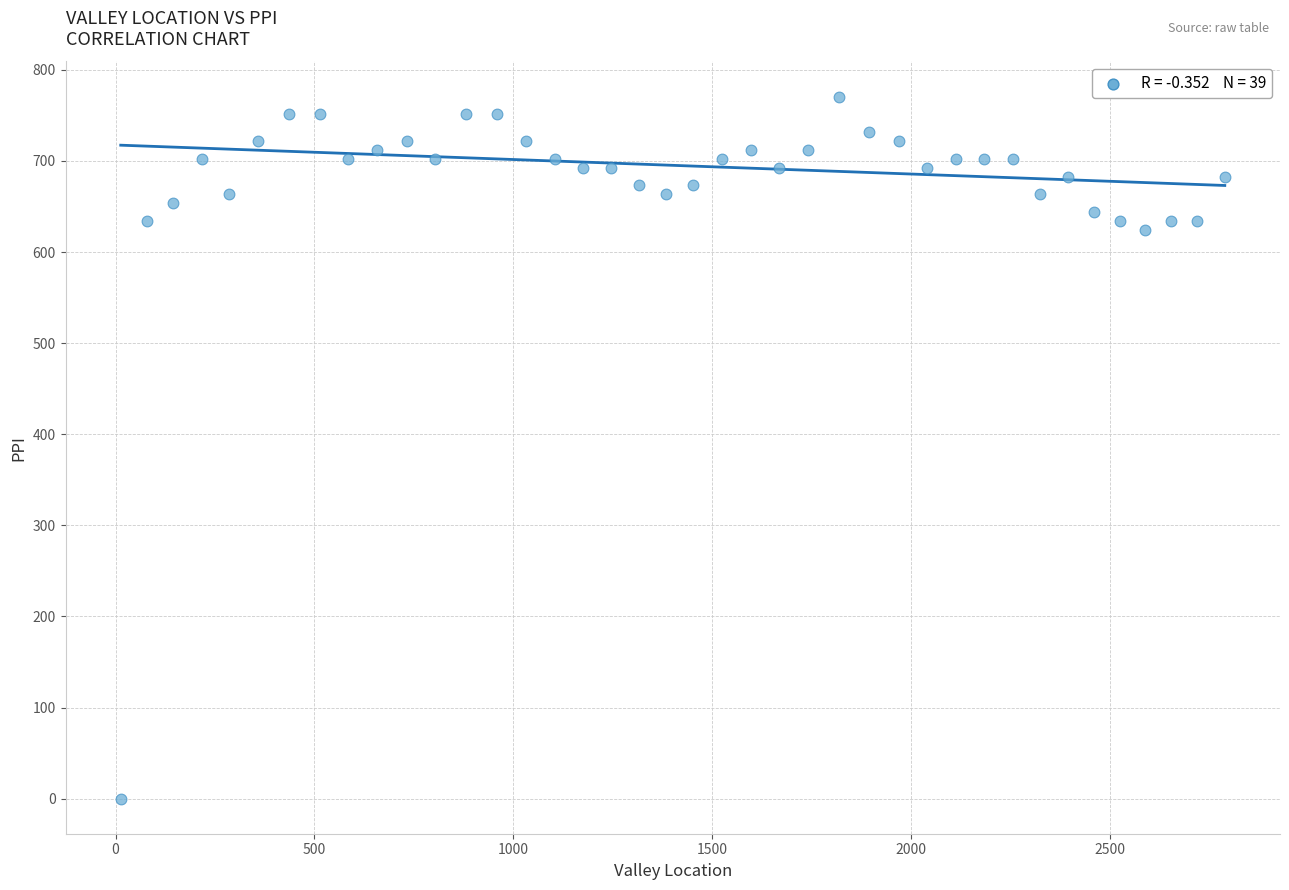

What Y value in the scatter plot is closest to 385?

624.4